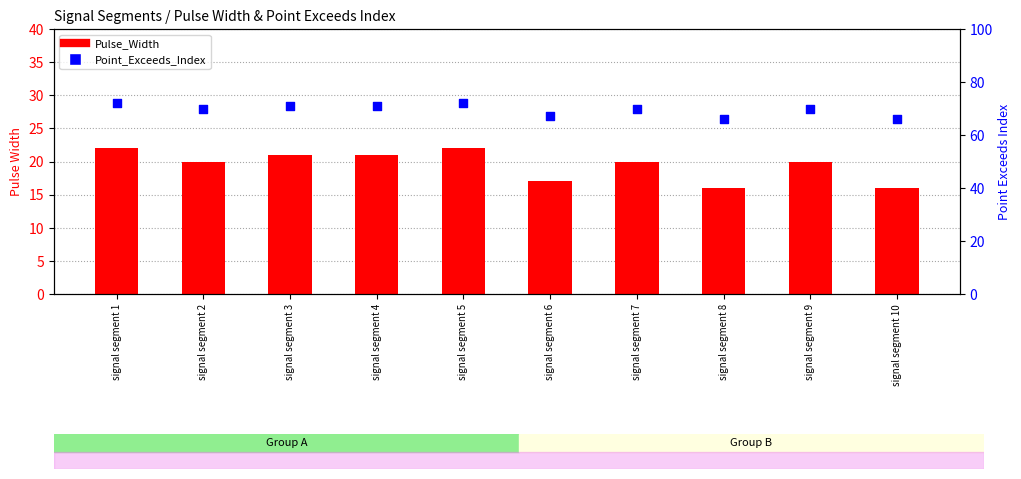

At how many categories does at least one series exceed 21?

10